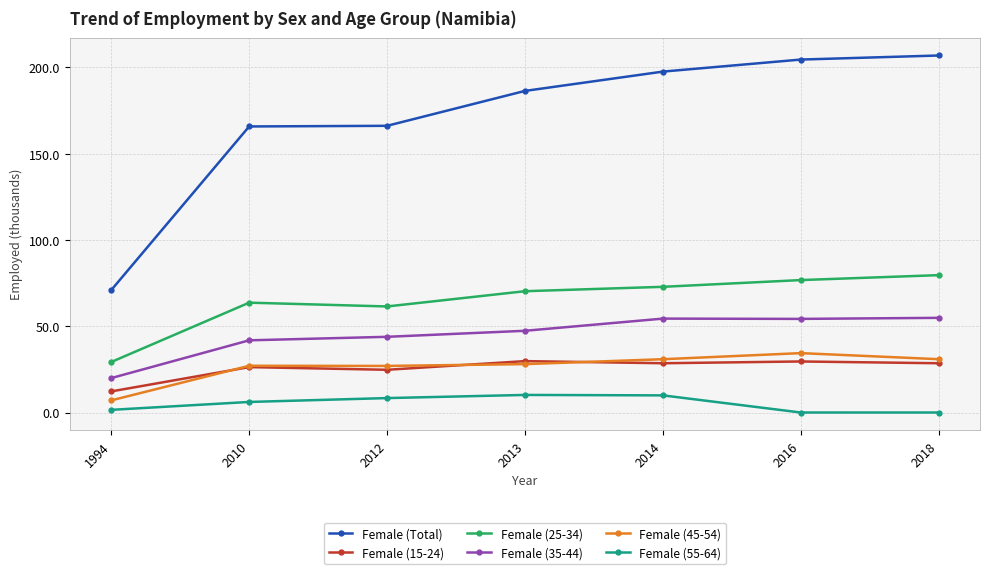

How many values in the Female (Total) series exceed 186?

4